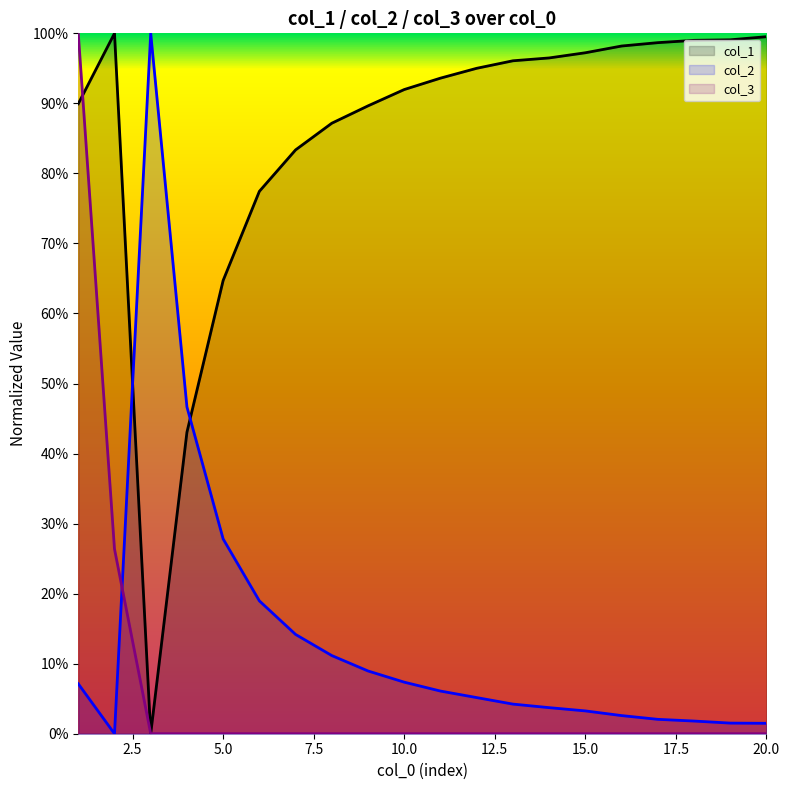

At which label does col_3 reach its minimum?

14